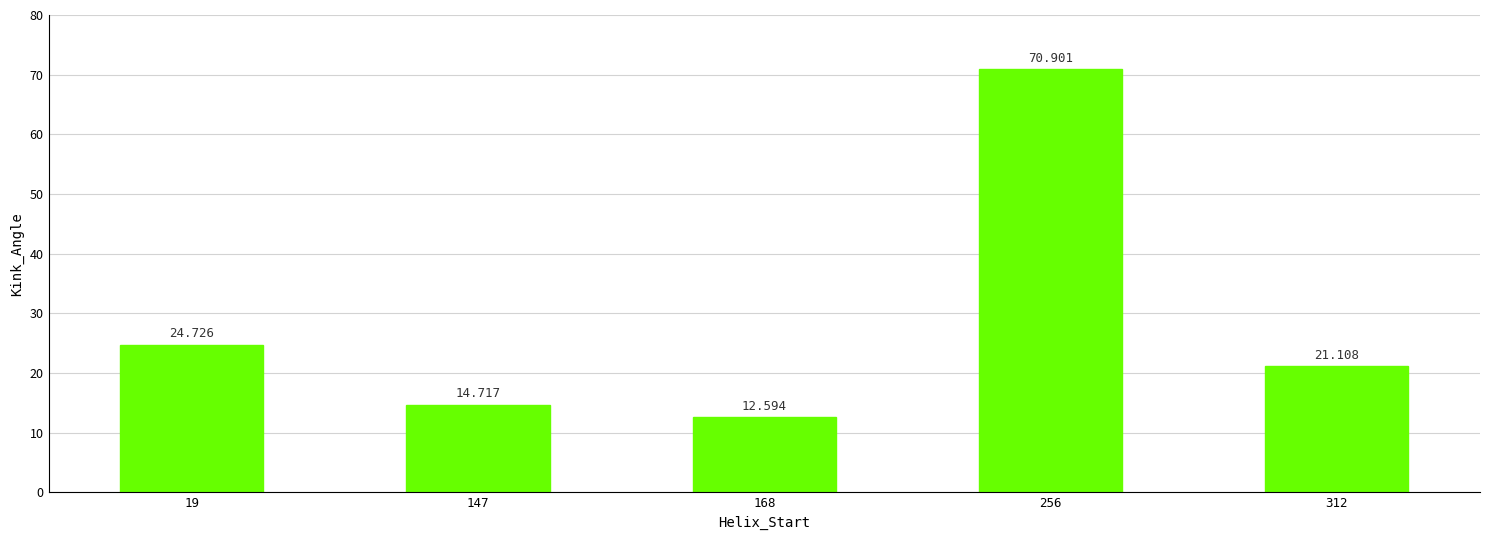

How many data points are above 21?

3